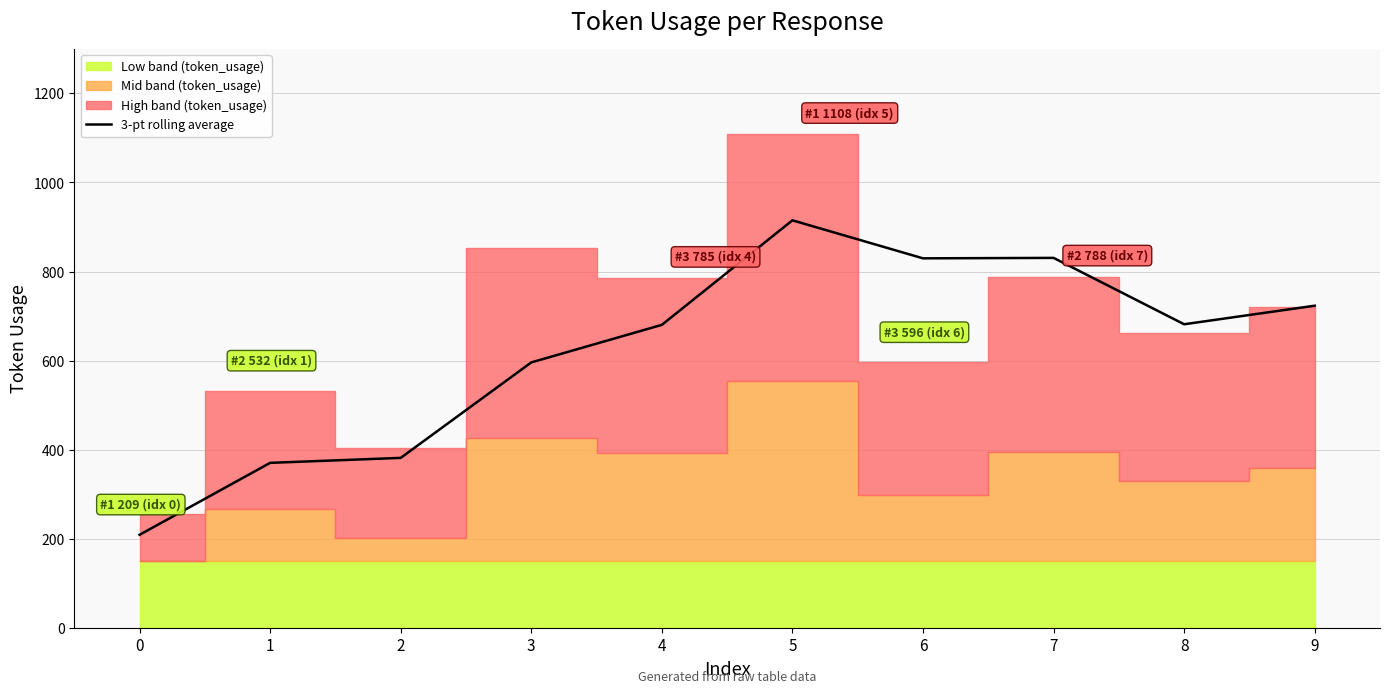

How many lines are shown in the chart?

1